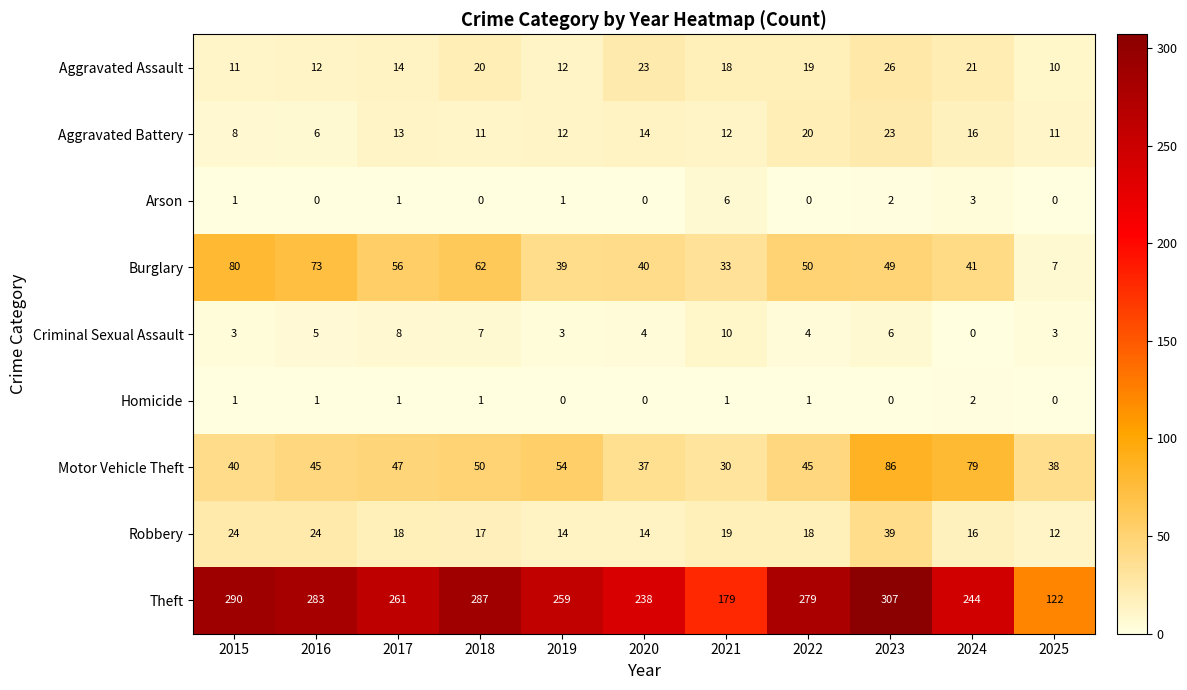

What is the sum of all Arson values?

14